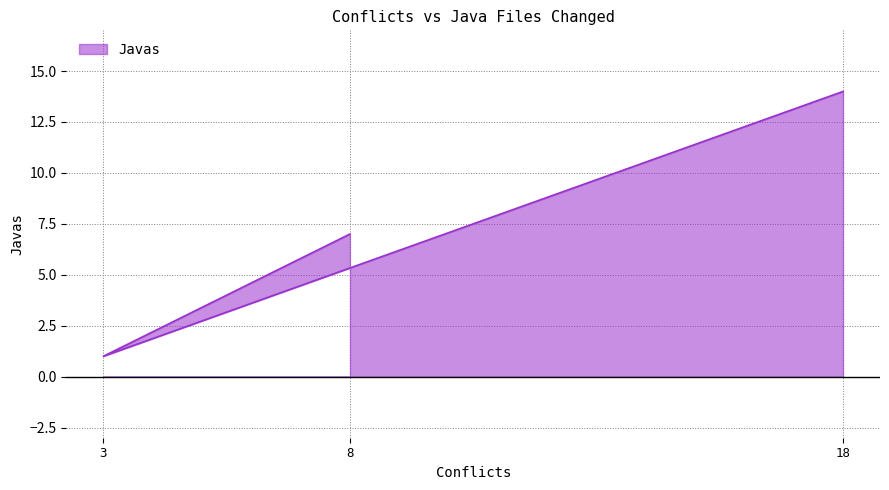

List the labels in order of value, smallest first.

3, 8, 18